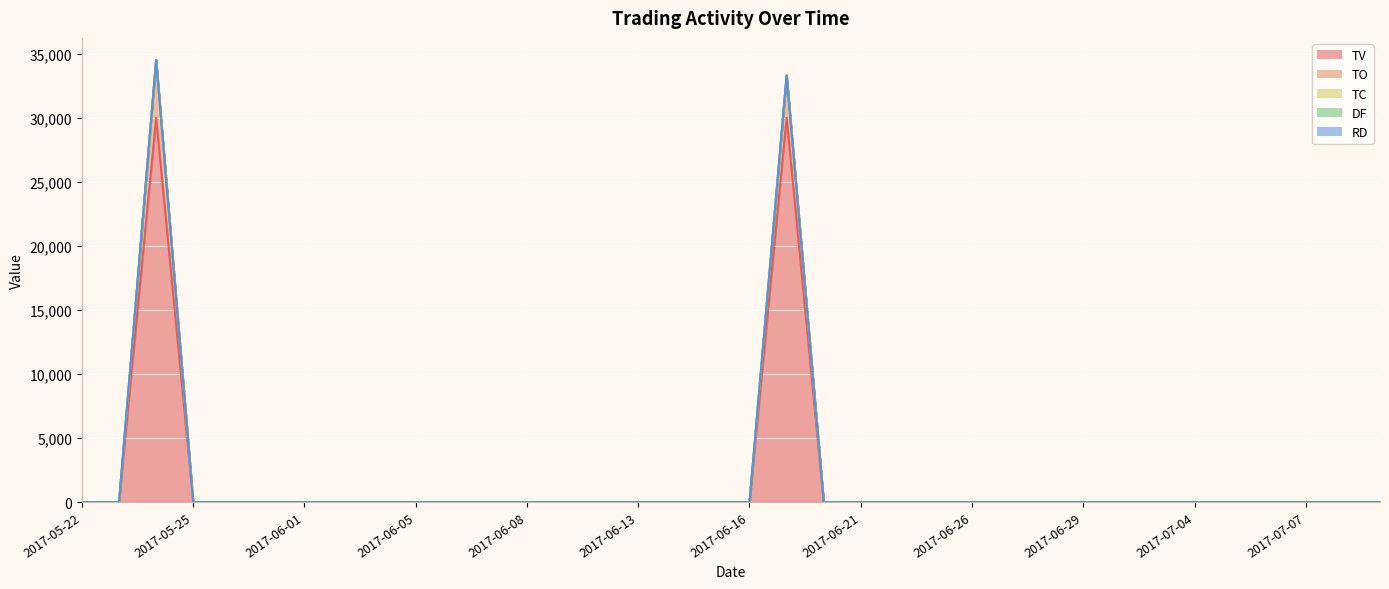

What are all the series names shown in the legend?

TC, TO, TV, DF, RD